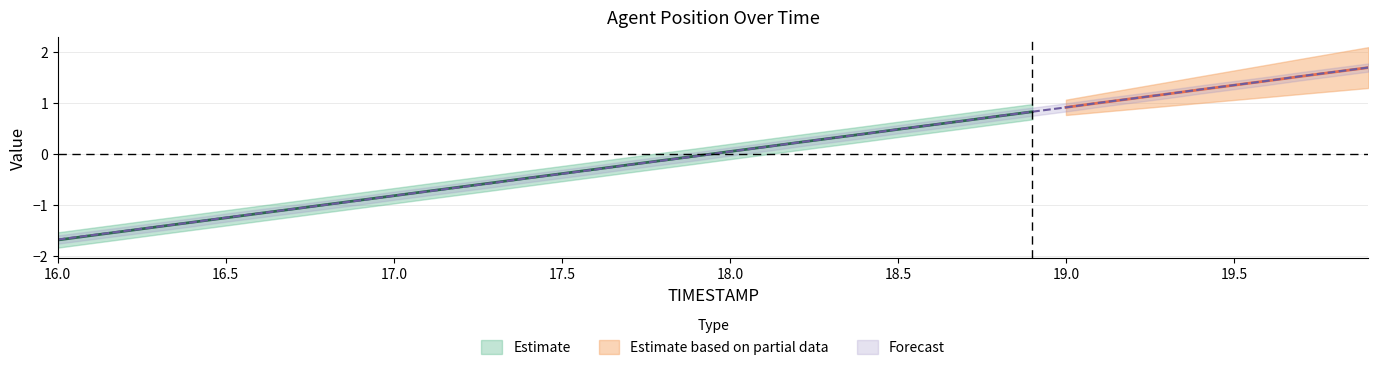

Rank the categories by value from highest to lowest.

19.9, 19.8, 19.7, 19.6, 19.5, 19.4, 19.3, 19.2, 19.1, 19.0, 18.9, 18.8, 18.7, 18.6, 18.5, 18.4, 18.3, 18.2, 18.1, 18.0, 17.9, 17.8, 17.7, 17.6, 17.5, 17.4, 17.3, 17.2, 17.1, 17.0, 16.9, 16.8, 16.7, 16.6, 16.5, 16.4, 16.3, 16.2, 16.1, 16.0